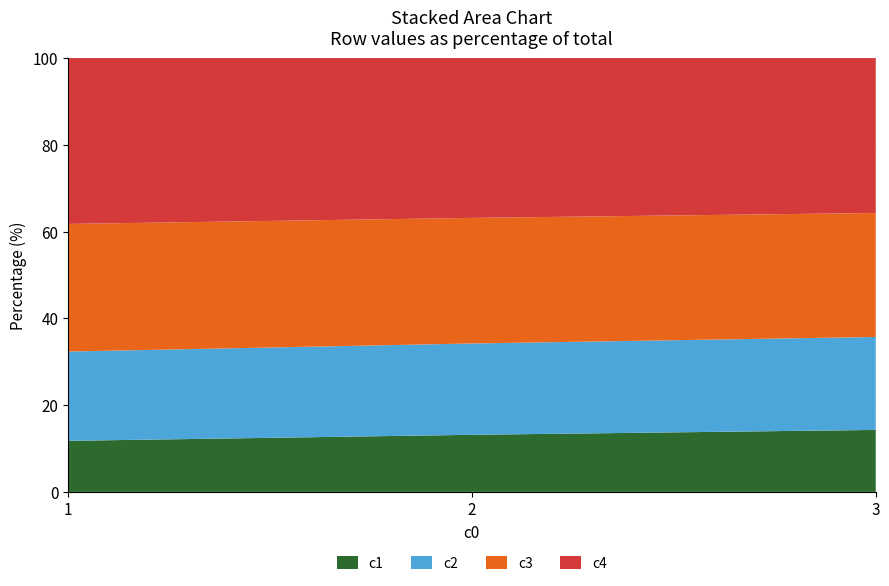

The value of c1 at 1 is 11.8. True or false?

True